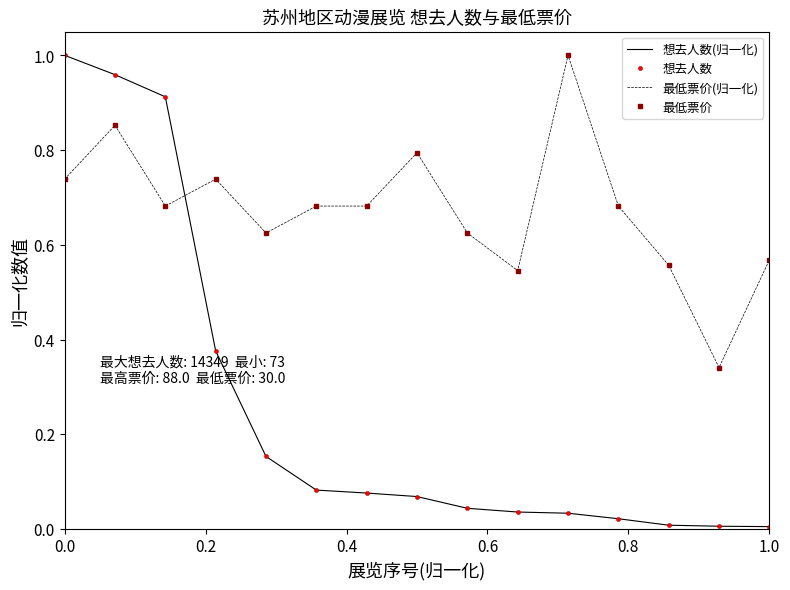

What are all the series names shown in the legend?

想去人数(归一化), 想去人数, 最低票价(归一化), 最低票价